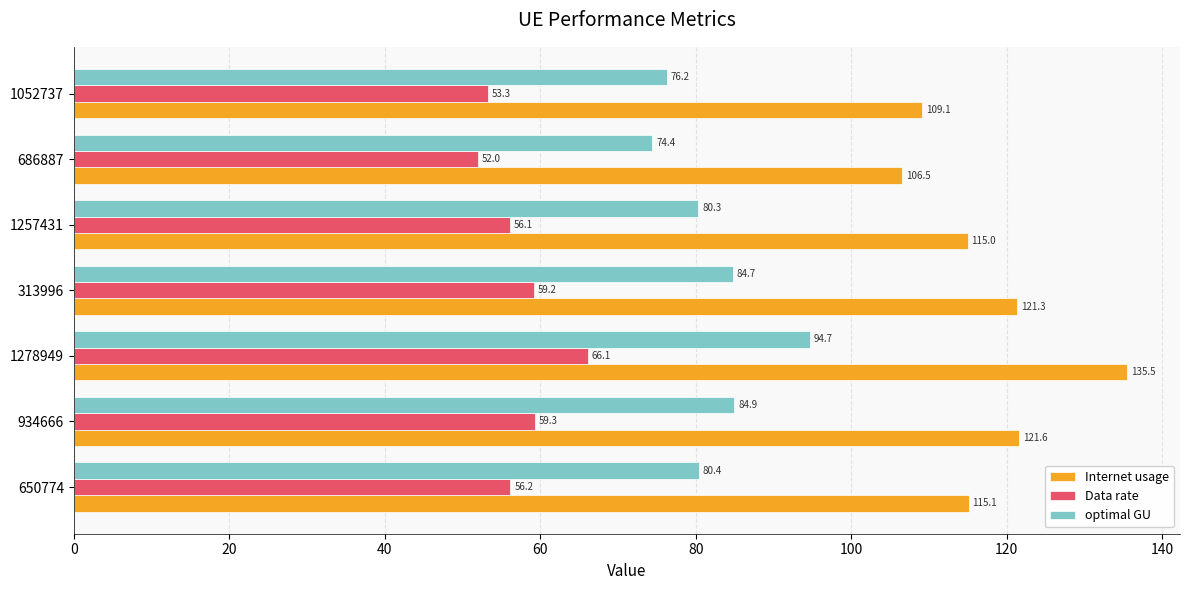

What is the average value of the Data rate series?

57.5